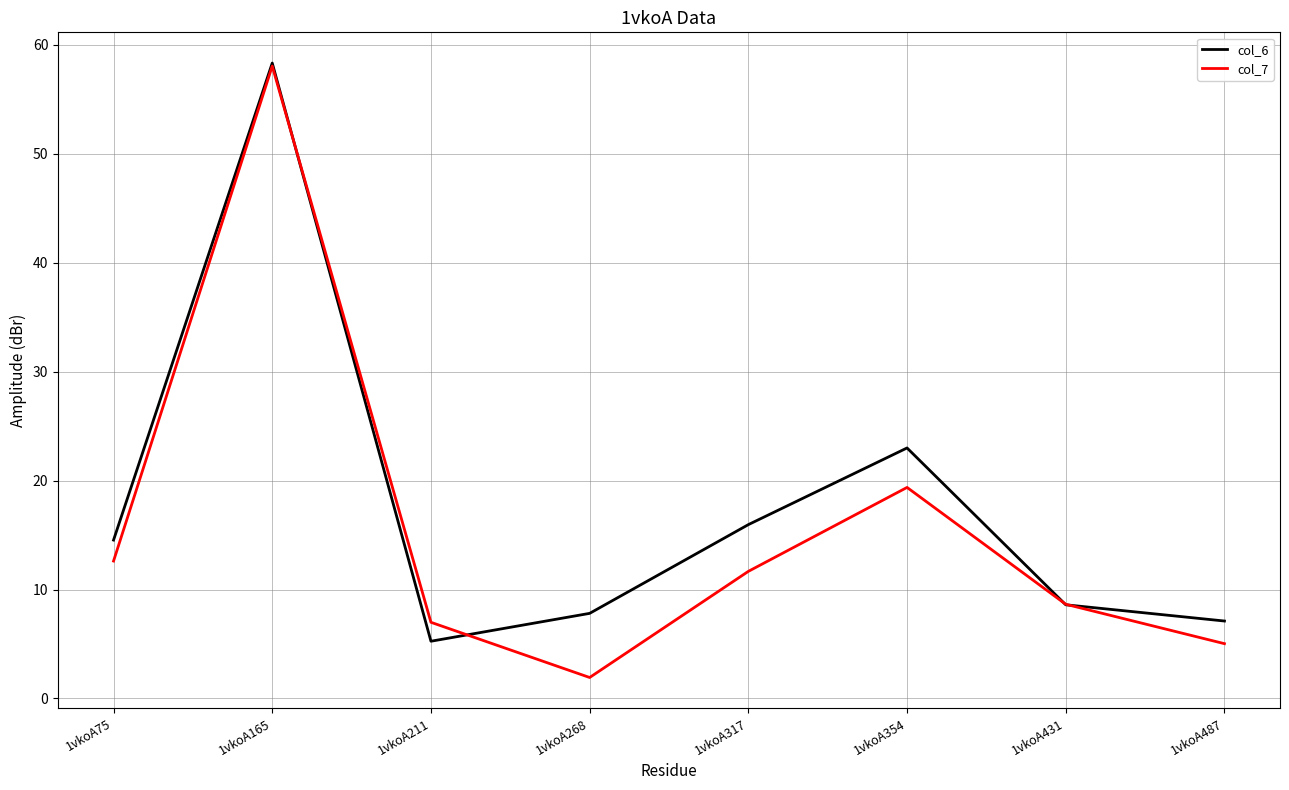

True or false: col_6 and col_7 cross at least once.

True